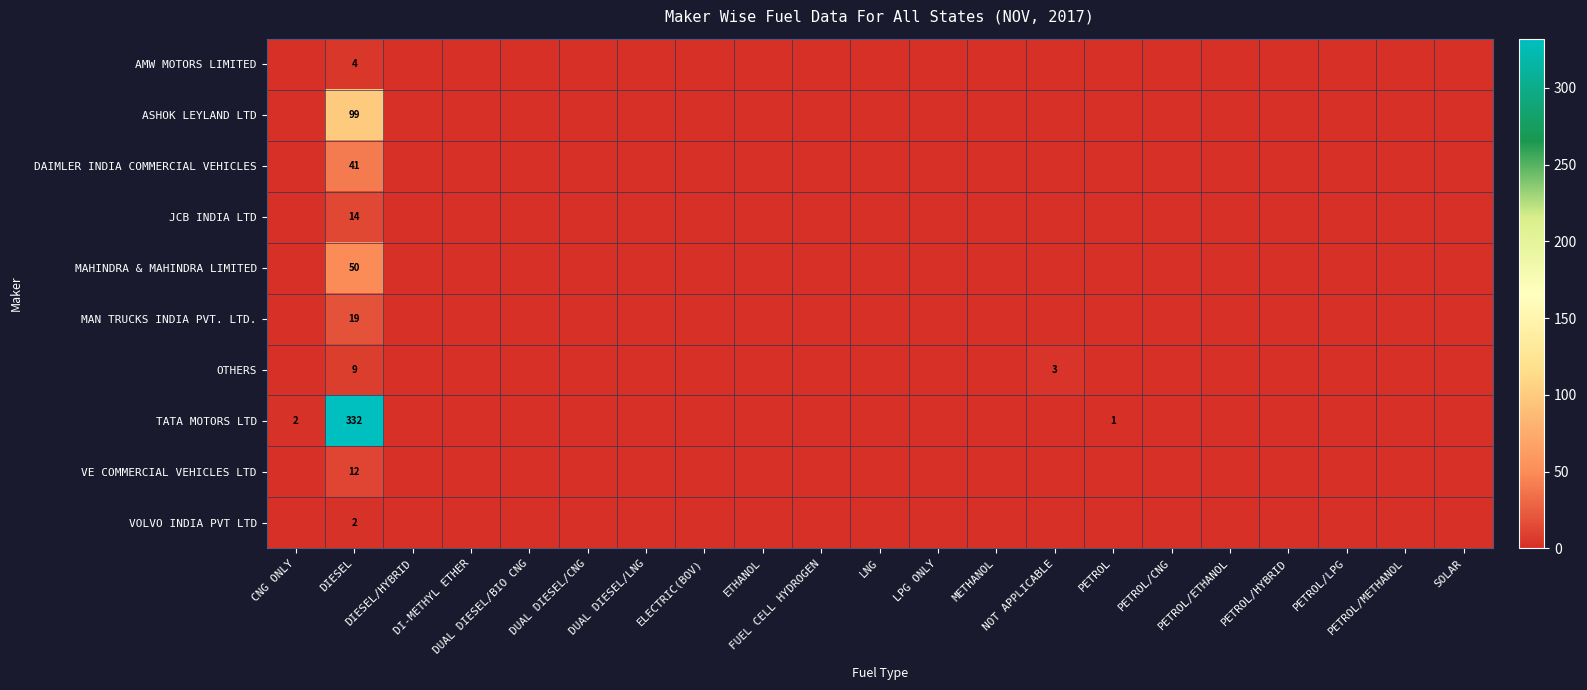

How many values in the MAN TRUCKS INDIA PVT. LTD. series exceed 0?

1